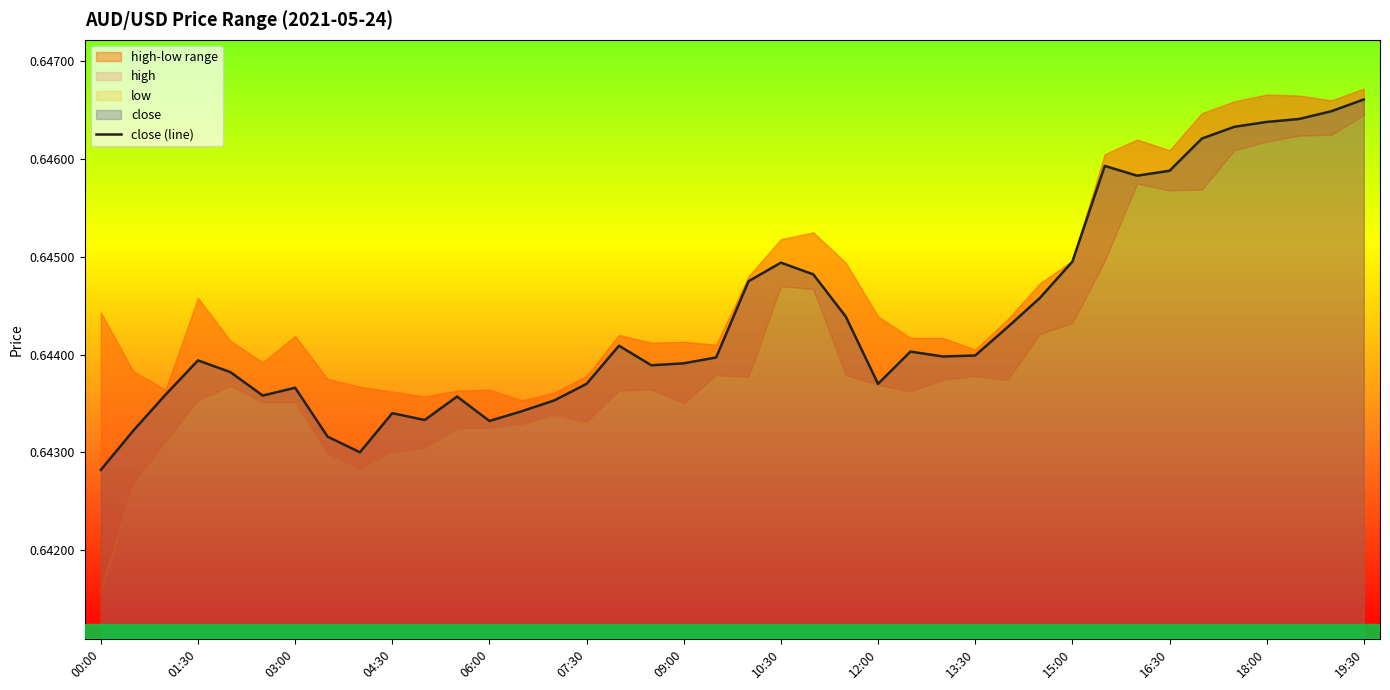

What position from the left is 35?

36